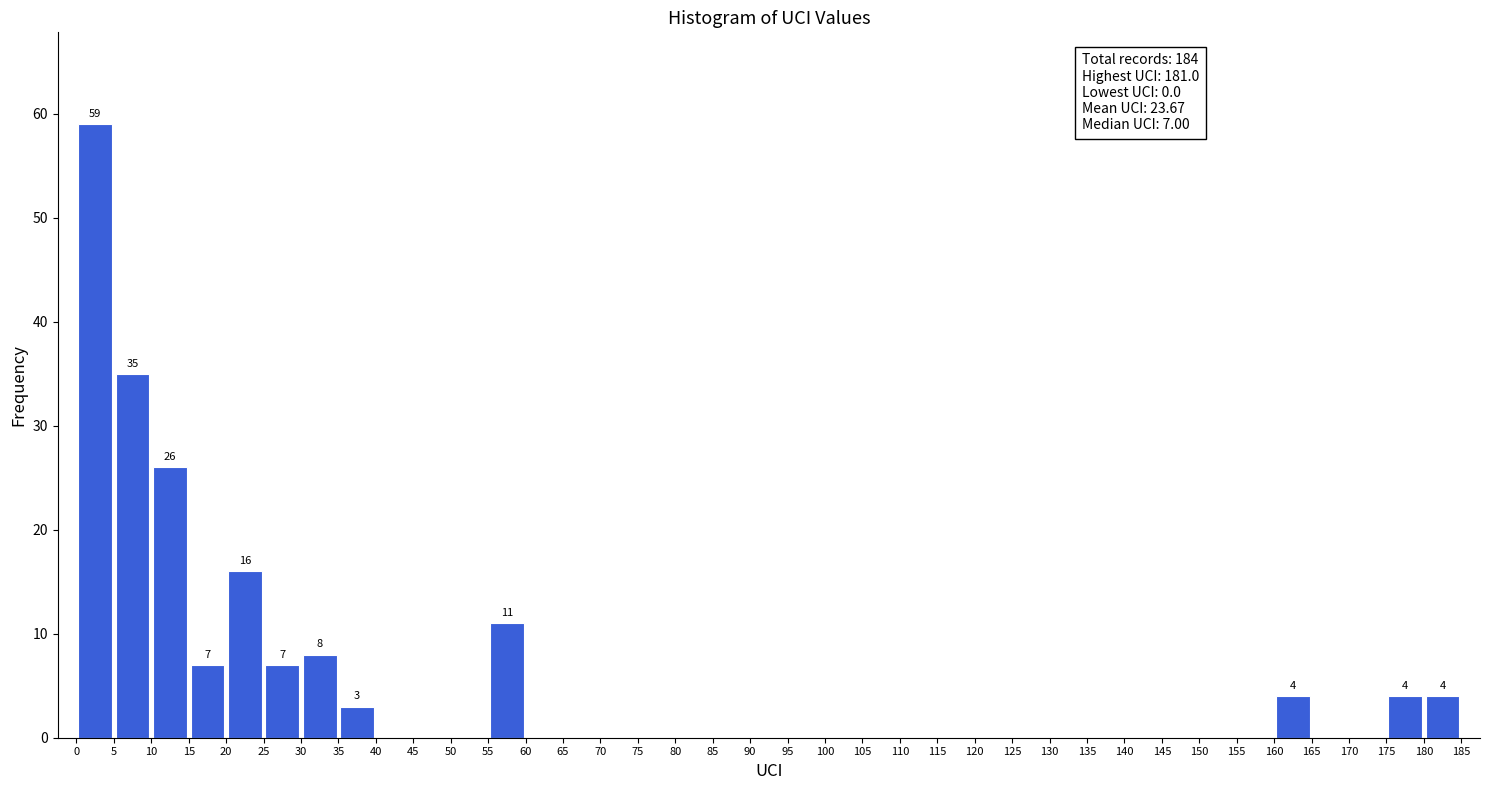

Over which range of the x-axis is the bar tallest?

0 to 5